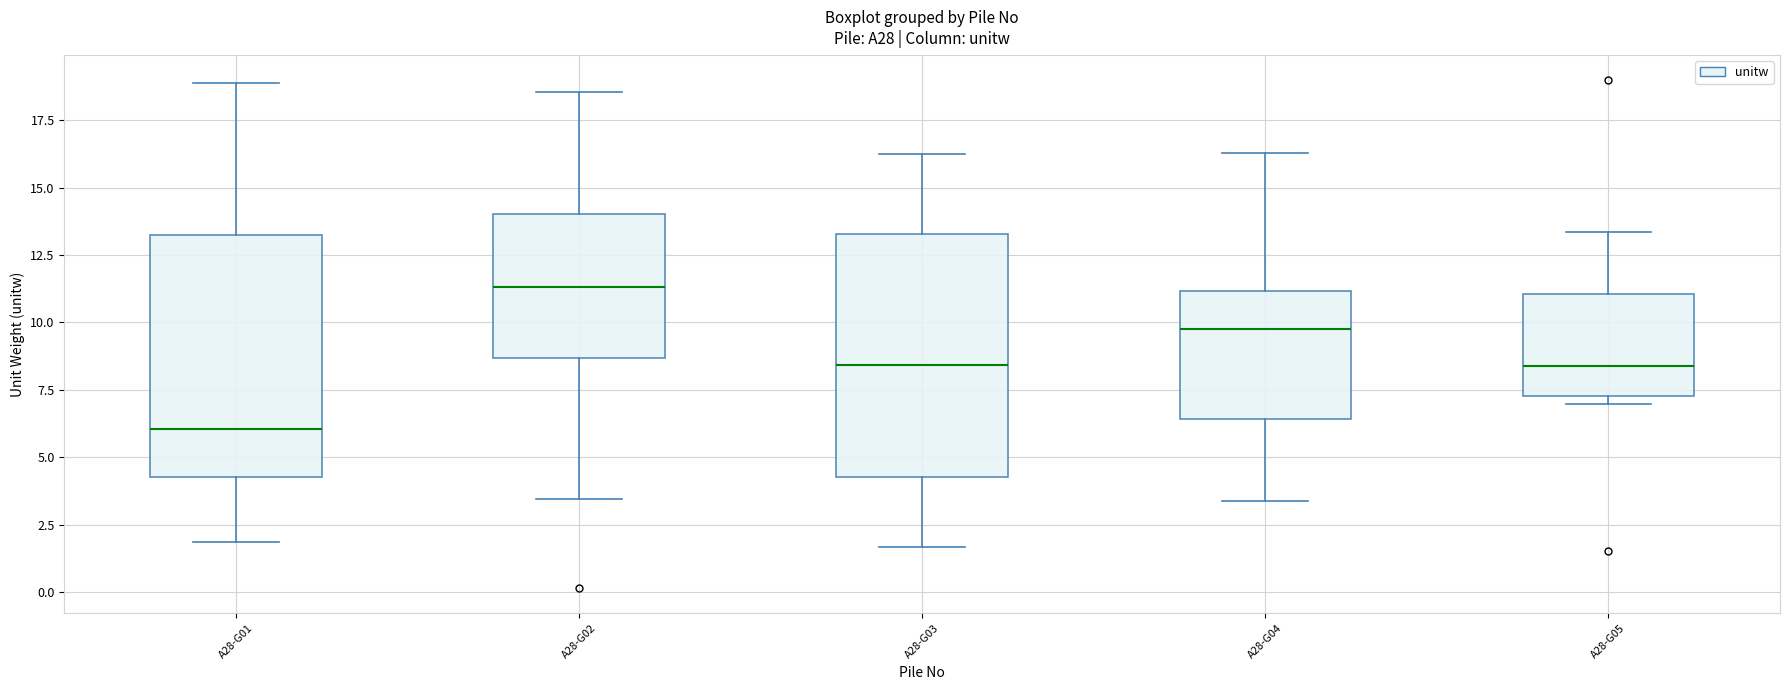

Reading left to right, read every box against the y-axis: the position of its median line, the range the box covers, and the ends of its whiskers. The values are not printed on the chart, so give them approximately, as read against the axis.

A28-G01: median 6.0, box 4.5 to 13.0, whiskers 2.0 to 19.0
A28-G02: median 11.5, box 8.5 to 14.0, whiskers 3.5 to 18.5
A28-G03: median 8.5, box 4.5 to 13.5, whiskers 1.5 to 16.0
A28-G04: median 10.0, box 6.5 to 11.0, whiskers 3.5 to 16.5
A28-G05: median 8.5, box 7.0 to 11.0, whiskers 7.0 (just below the box's lower edge) to 13.5